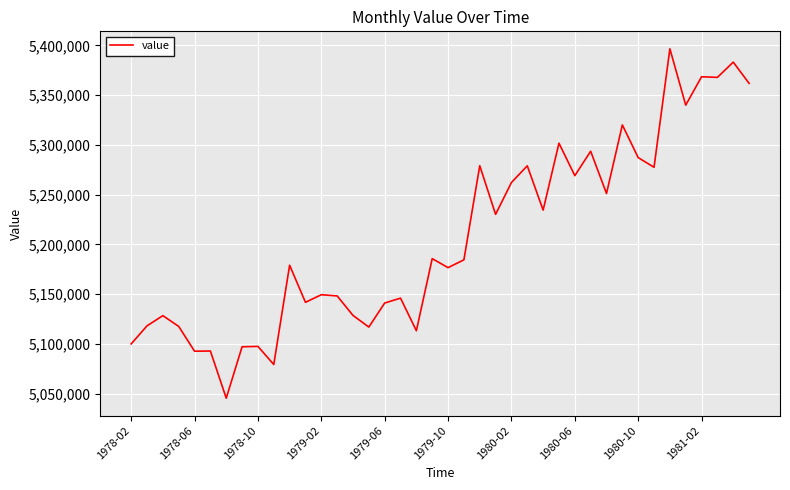

What is the smallest value displayed?

5045335